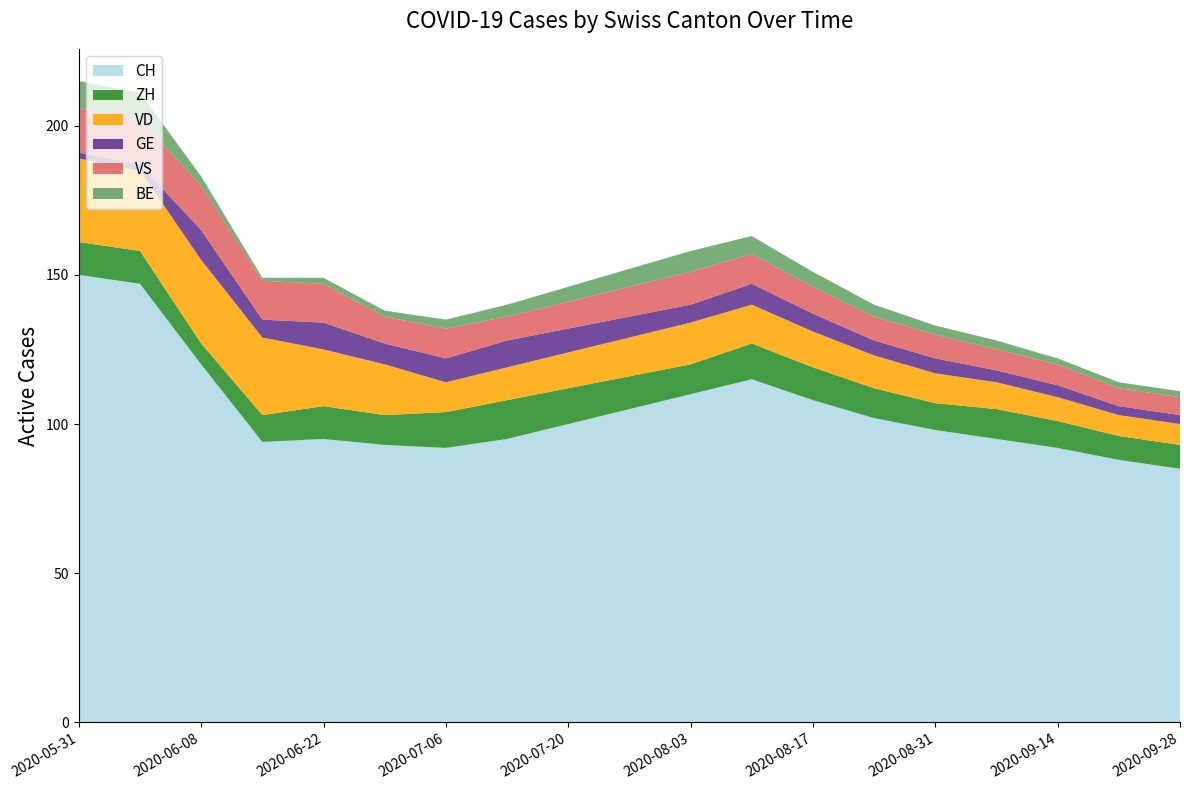

Reading right to left, list all the values displayed in this chart.

CH: 85	88	92	95	98	102	108	115	110	105	100	95	92	93	95	94	120	147	150
ZH: 8	8	9	10	9	10	11	12	10	11	12	13	12	10	11	9	7	11	11
VD: 7	7	8	9	10	11	12	13	14	13	12	11	10	17	19	26	28	27	28
GE: 3	3	4	4	5	5	6	7	6	7	8	9	8	7	9	6	10	2	2
VS: 6	6	7	7	8	8	9	10	11	10	9	8	10	9	13	13	15	15	15
BE: 2	2	2	3	3	4	5	6	7	6	5	4	3	2	2	1	3	9	9